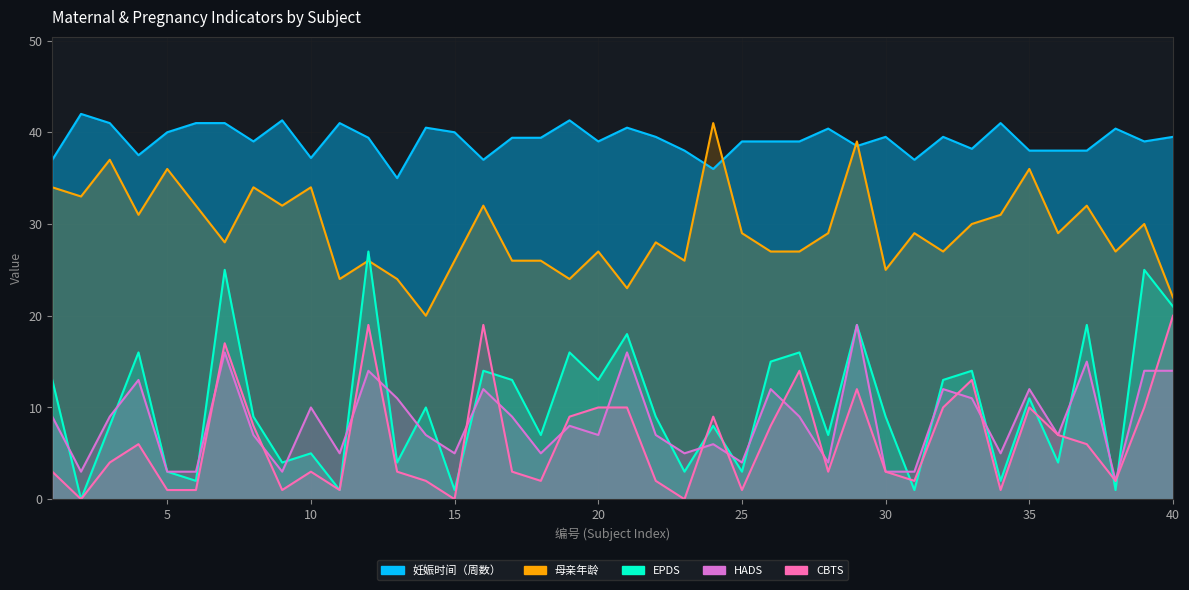

Between 22 and 11, which is larger?

11